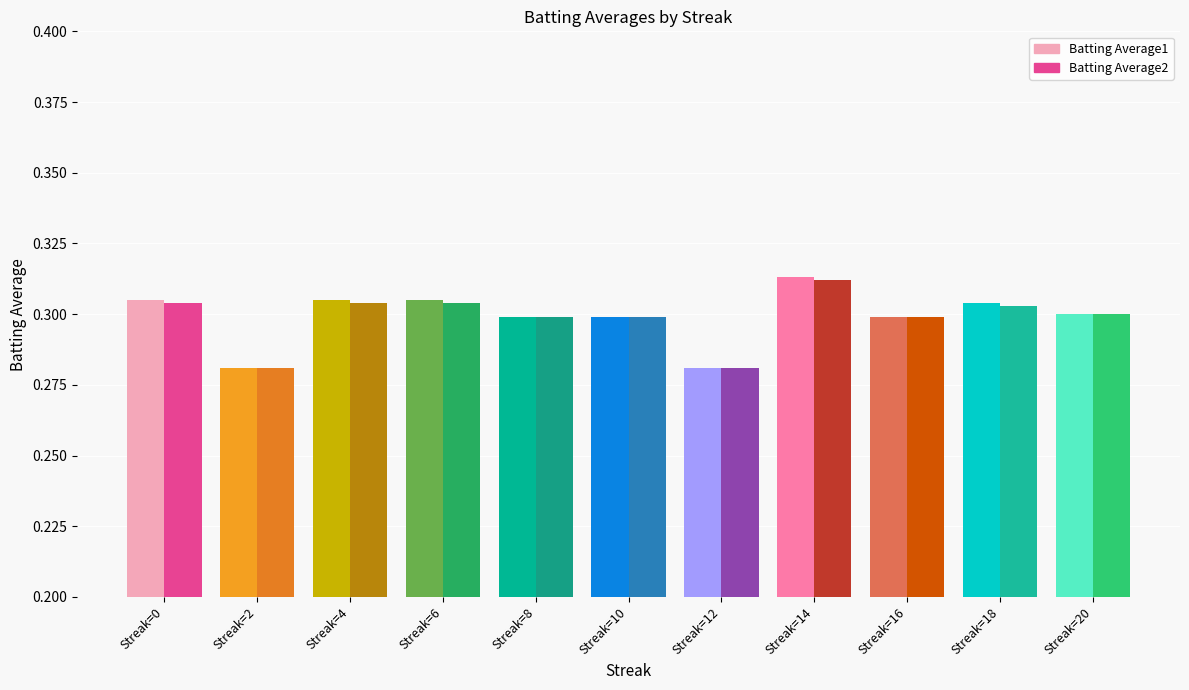

What is the minimum value shown in the chart?

0.3